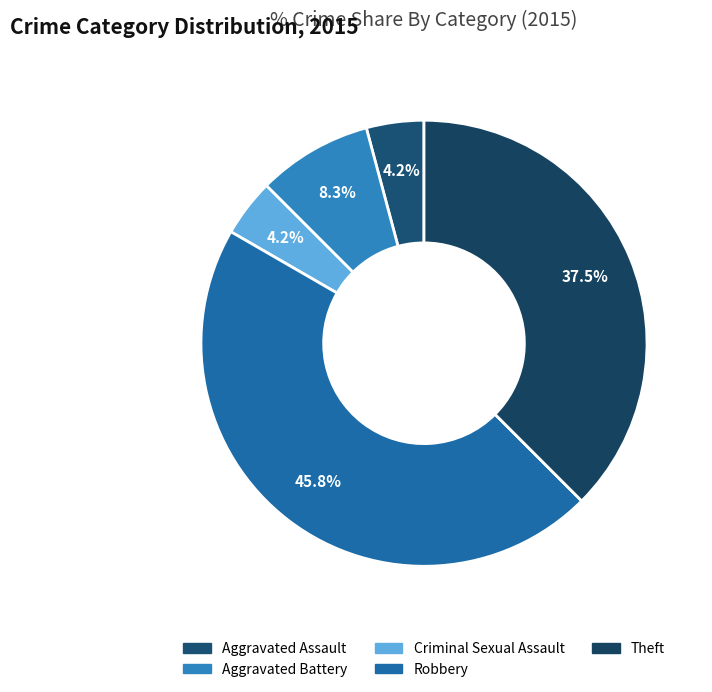

True or false: Theft accounts for 49% of the total.

False